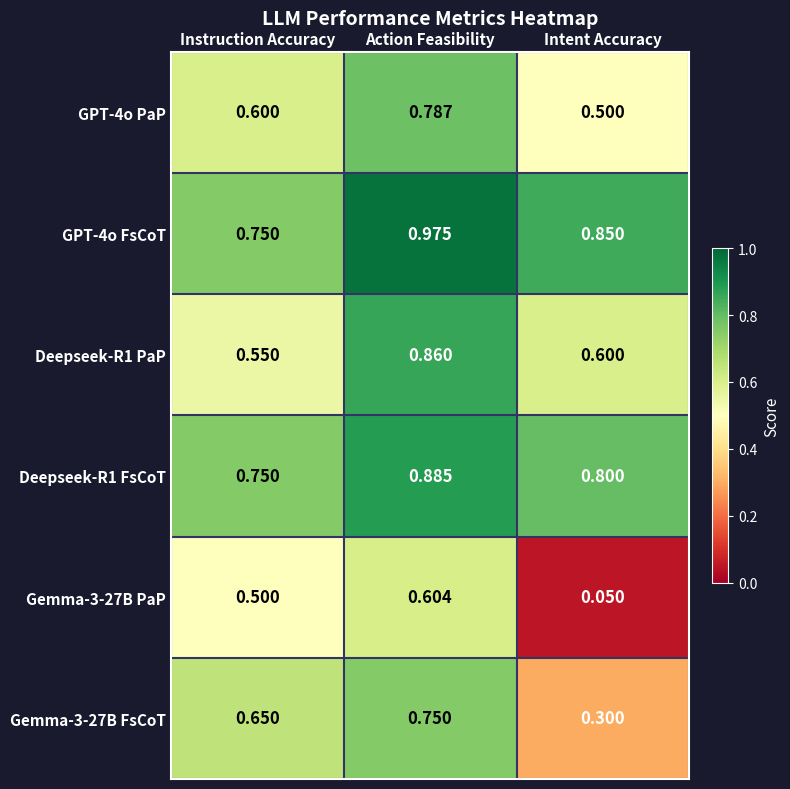

At which category is the sum across all series the highest?

Action Feasibility